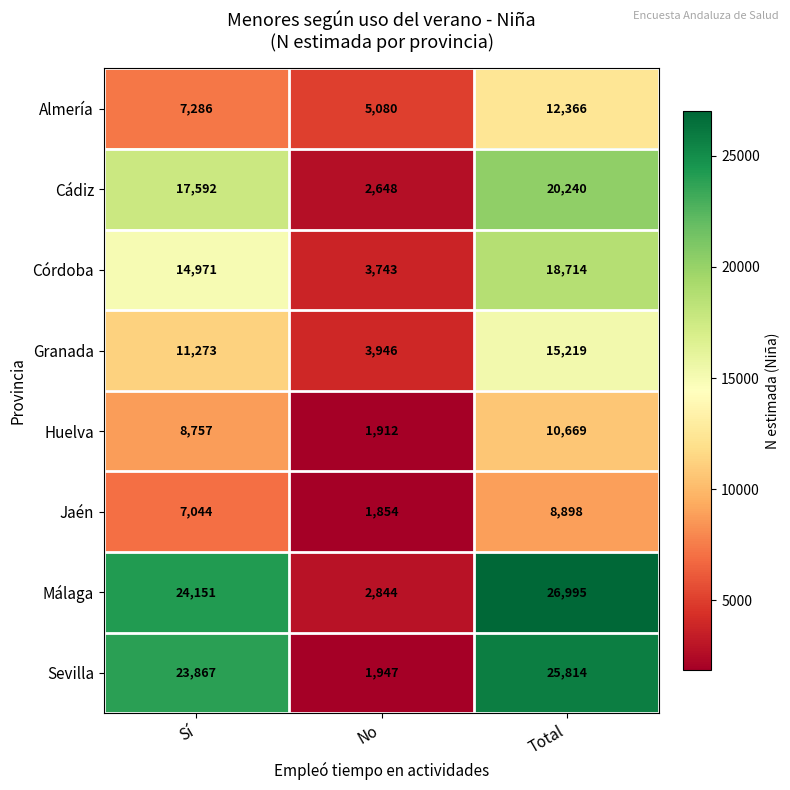

List the labels in order of Jaén value, largest first.

Total, Sí, No